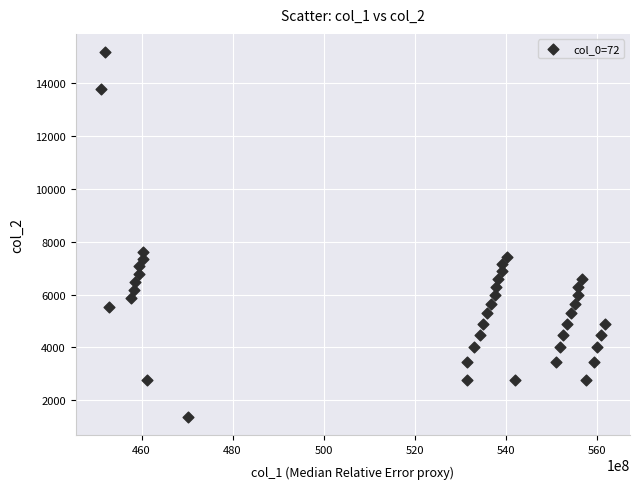

What is the range of X values (max minus min)?

11073455853